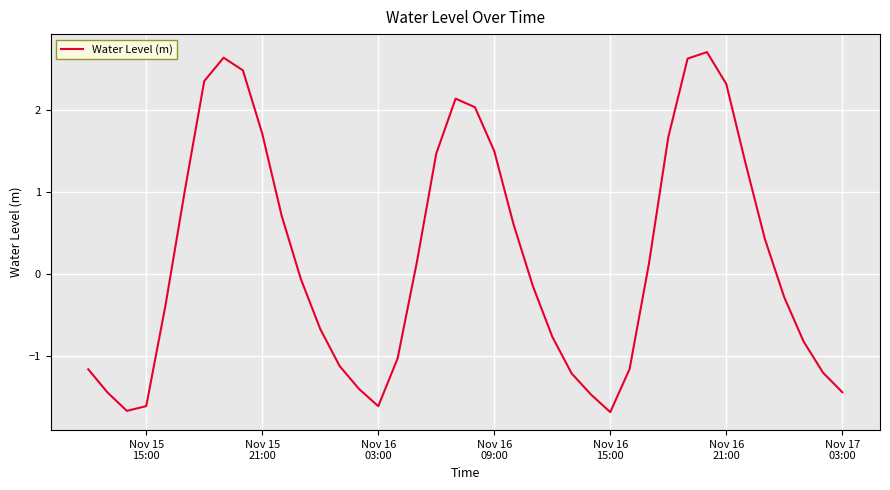

What is the maximum value shown in the chart?

2.7